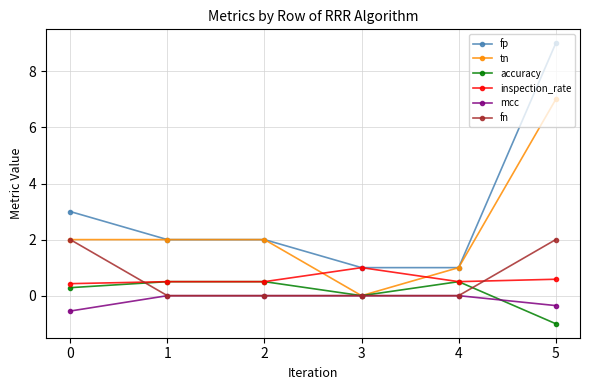

List the series in order of their peak value, highest first.

fp, tn, fn, inspection_rate, accuracy, mcc